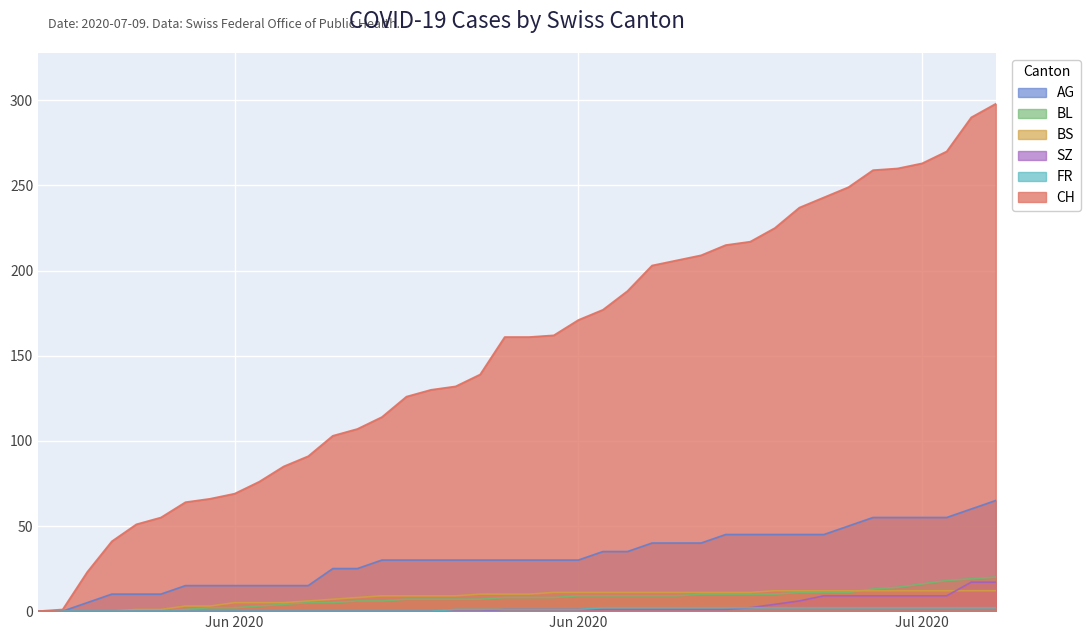

Which label corresponds to the smallest value in the chart?

2020-05-31